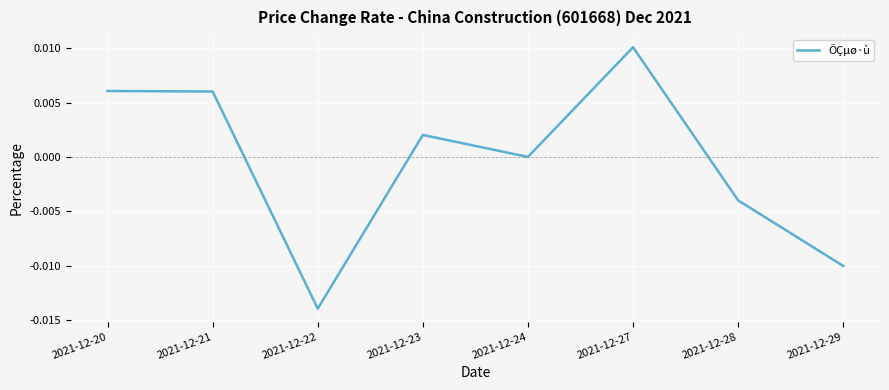

At which label is the value closest to 0?

2021-12-24